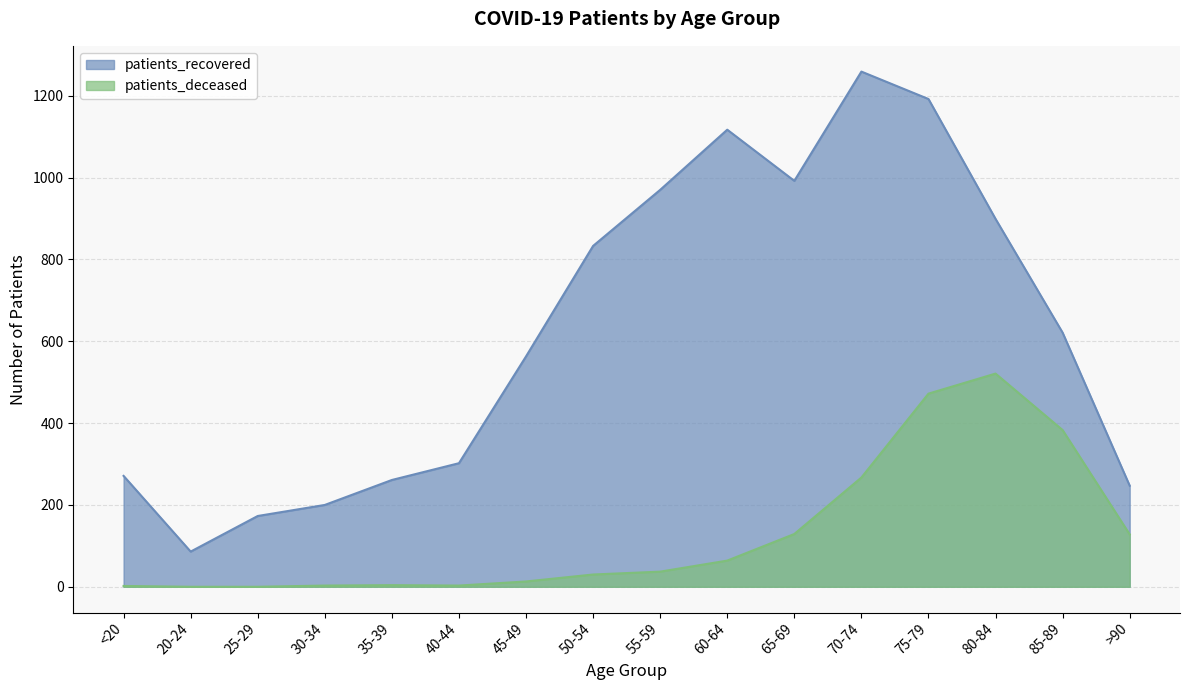

How many interior local valleys does the patients_recovered series have?

2